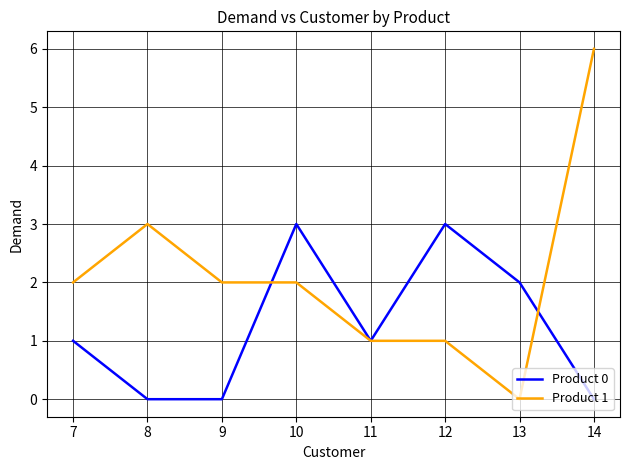

The value of Product 1 at 13 is 0. True or false?

True